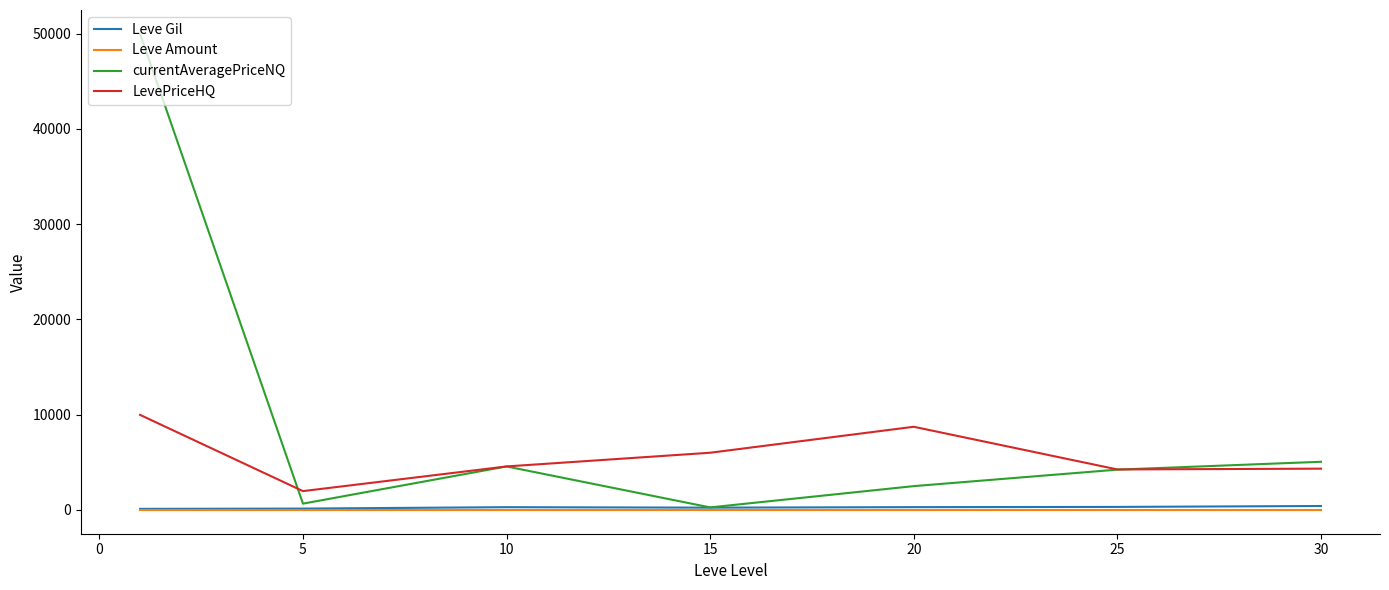

Which series has the largest range (max minus min)?

currentAveragePriceNQ